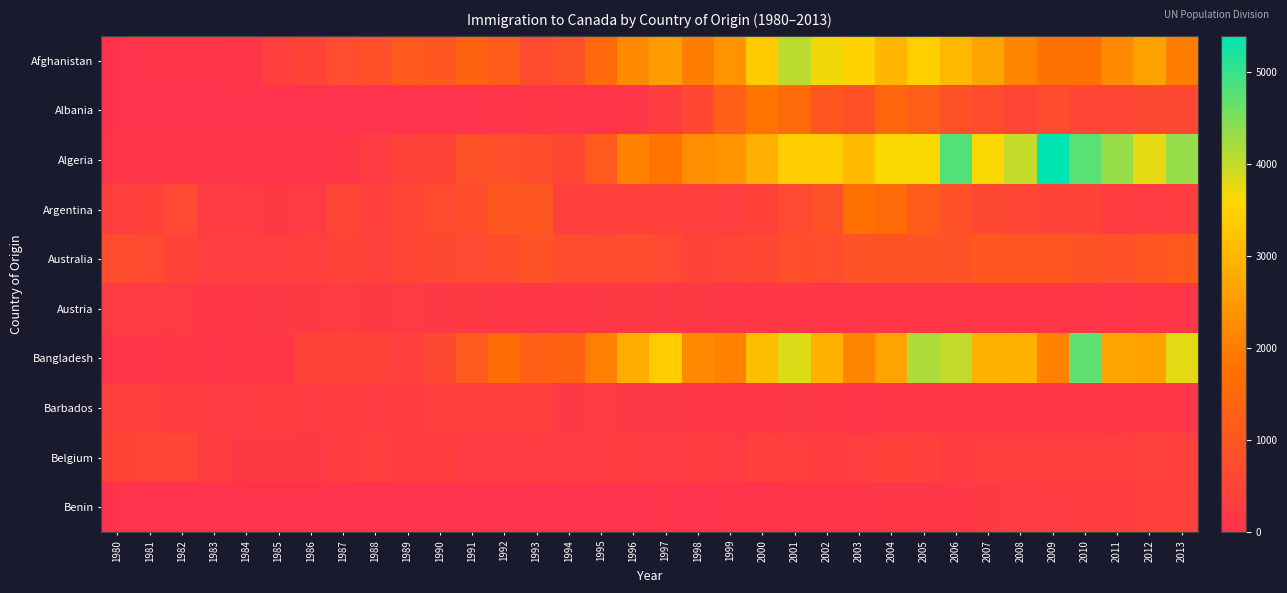

Reading left to right, list all the values displayed in this chart.

Afghanistan: 1980=16	1981=39	1982=39	1983=47	1984=71	1985=340	1986=496	1987=741	1988=828	1989=1076	1990=1028	1991=1378	1992=1170	1993=713	1994=858	1995=1537	1996=2212	1997=2555	1998=1999	1999=2395	2000=3326	2001=4067	2002=3697	2003=3479	2004=2978	2005=3436	2006=3009	2007=2652	2008=2111	2009=1746	2010=1758	2011=2203	2012=2635	2013=2004
Albania: 1980=1	1981=0	1982=0	1983=0	1984=0	1985=0	1986=1	1987=2	1988=2	1989=3	1990=3	1991=21	1992=56	1993=96	1994=71	1995=63	1996=113	1997=307	1998=574	1999=1264	2000=1816	2001=1602	2002=1021	2003=853	2004=1450	2005=1223	2006=856	2007=702	2008=560	2009=716	2010=561	2011=539	2012=620	2013=603
Algeria: 1980=80	1981=67	1982=71	1983=69	1984=63	1985=44	1986=69	1987=132	1988=242	1989=434	1990=491	1991=872	1992=795	1993=717	1994=595	1995=1106	1996=2054	1997=1842	1998=2292	1999=2389	2000=2867	2001=3418	2002=3406	2003=3072	2004=3616	2005=3626	2006=4807	2007=3623	2008=4005	2009=5393	2010=4752	2011=4325	2012=3774	2013=4331
Argentina: 1980=368	1981=426	1982=626	1983=241	1984=237	1985=196	1986=213	1987=519	1988=374	1989=538	1990=678	1991=763	1992=1023	1993=1022	1994=366	1995=380	1996=396	1997=391	1998=349	1999=318	2000=427	2001=635	2002=865	2003=1745	2004=1591	2005=1153	2006=847	2007=620	2008=540	2009=467	2010=459	2011=278	2012=263	2013=282
Australia: 1980=702	1981=639	1982=484	1983=317	1984=317	1985=319	1986=356	1987=467	1988=410	1989=553	1990=620	1991=640	1992=734	1993=886	1994=702	1995=668	1996=699	1997=623	1998=479	1999=523	2000=599	2001=799	2002=747	2003=876	2004=930	2005=909	2006=875	2007=1033	2008=1018	2009=1018	2010=933	2011=851	2012=982	2013=1121
Austria: 1980=234	1981=238	1982=201	1983=117	1984=127	1985=165	1986=196	1987=265	1988=198	1989=227	1990=158	1991=189	1992=131	1993=132	1994=133	1995=153	1996=191	1997=152	1998=190	1999=117	2000=97	2001=134	2002=87	2003=113	2004=118	2005=122	2006=102	2007=98	2008=91	2009=109	2010=124	2011=84	2012=102	2013=90
Bangladesh: 1980=83	1981=84	1982=86	1983=81	1984=98	1985=92	1986=486	1987=503	1988=476	1989=387	1990=611	1991=1115	1992=1655	1993=1280	1994=1361	1995=2042	1996=2824	1997=3378	1998=2202	1999=2064	2000=3119	2001=3831	2002=2944	2003=2137	2004=2660	2005=4171	2006=4014	2007=2897	2008=2939	2009=2104	2010=4721	2011=2694	2012=2640	2013=3789
Barbados: 1980=372	1981=376	1982=299	1983=244	1984=265	1985=285	1986=251	1987=303	1988=265	1989=275	1990=327	1991=373	1992=336	1993=380	1994=179	1995=211	1996=176	1997=153	1998=139	1999=114	2000=122	2001=148	2002=122	2003=74	2004=90	2005=111	2006=97	2007=130	2008=134	2009=125	2010=121	2011=97	2012=132	2013=97
Belgium: 1980=511	1981=540	1982=519	1983=297	1984=183	1985=181	1986=197	1987=283	1988=333	1989=307	1990=303	1991=216	1992=208	1993=240	1994=201	1995=240	1996=279	1997=227	1998=307	1999=209	2000=369	2001=340	2002=307	2003=320	2004=411	2005=400	2006=302	2007=363	2008=335	2009=358	2010=363	2011=332	2012=402	2013=379
Benin: 1980=2	1981=5	1982=4	1983=3	1984=4	1985=3	1986=6	1987=4	1988=20	1989=14	1990=13	1991=13	1992=25	1993=25	1994=18	1995=15	1996=29	1997=32	1998=19	1999=37	2000=35	2001=66	2002=71	2003=78	2004=112	2005=95	2006=116	2007=183	2008=205	2009=238	2010=290	2011=284	2012=391	2013=397